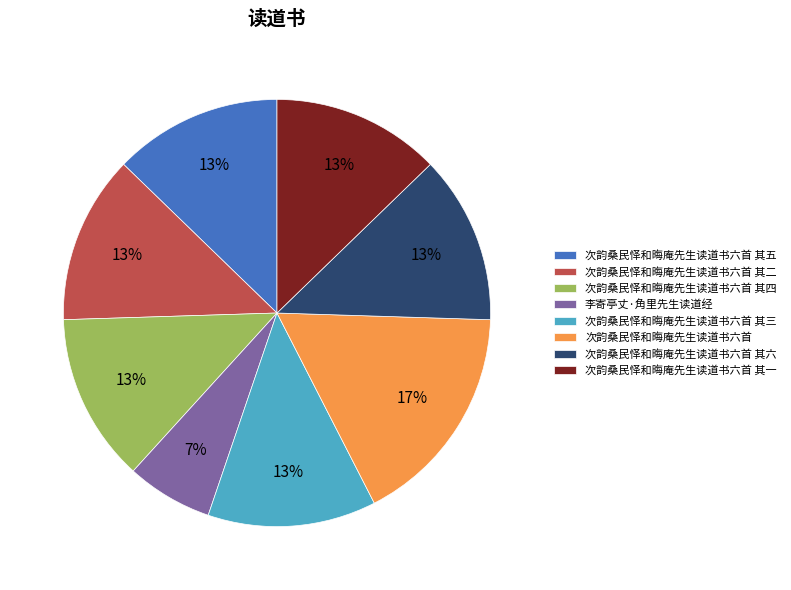

What percentage is the 次韵桑民怿和晦庵先生读道书六首 其六 slice, to the nearest percent?

13%